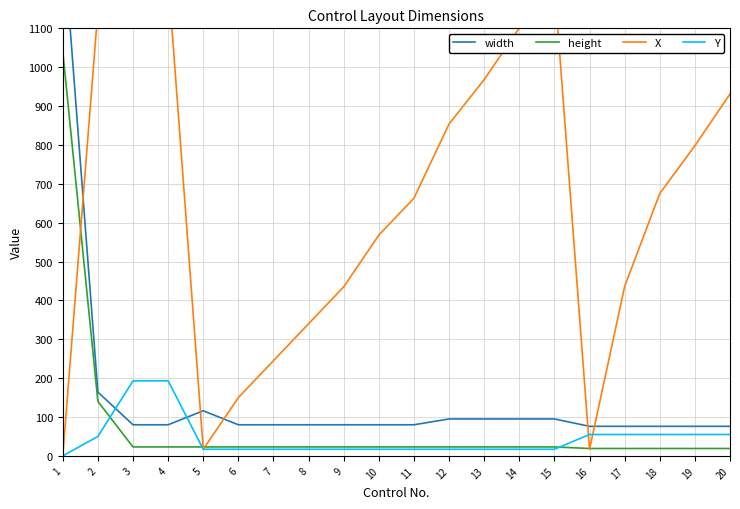

What is the difference between the second highest and second lowest values in the height series?

121